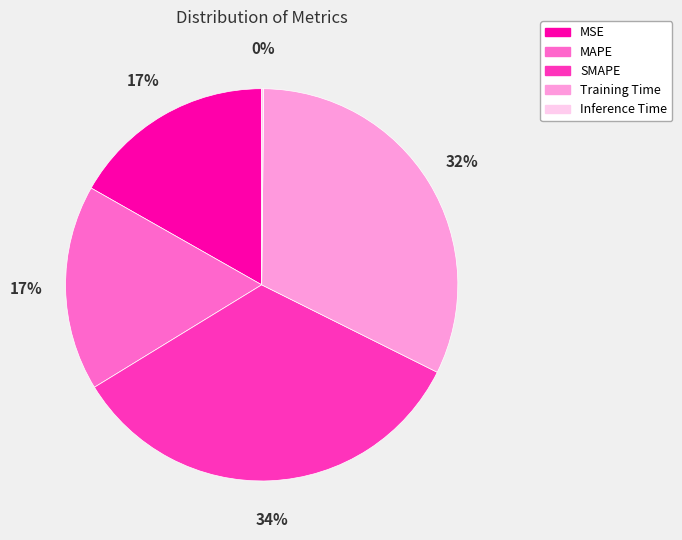

What percentage is the MSE slice, to the nearest percent?

17%